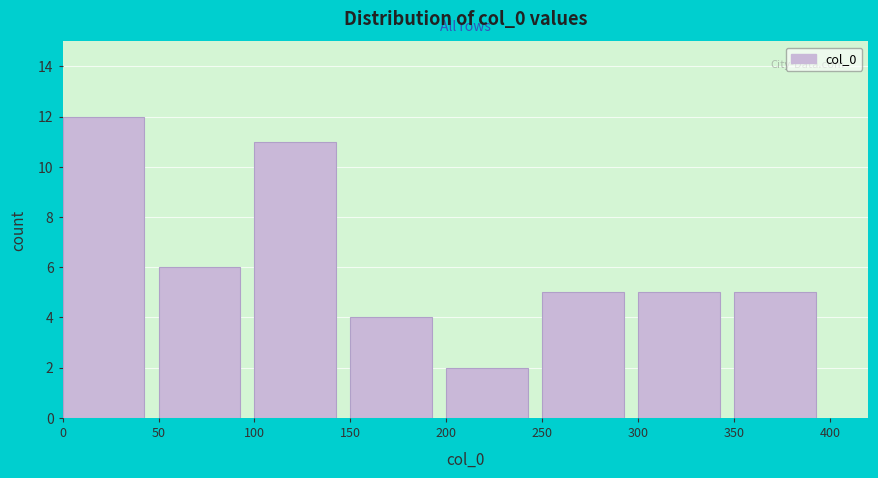

Reading left to right, list every bar in this chart as the range it spans on the x-axis followed by its height. The values are not printed on the chart, so give them approximately, as read against the axis.

0 to 50: 12
50 to 100: 6
100 to 150: 11
150 to 200: 4
200 to 250: 2
250 to 300: 5
300 to 350: 5
350 to 400: 5